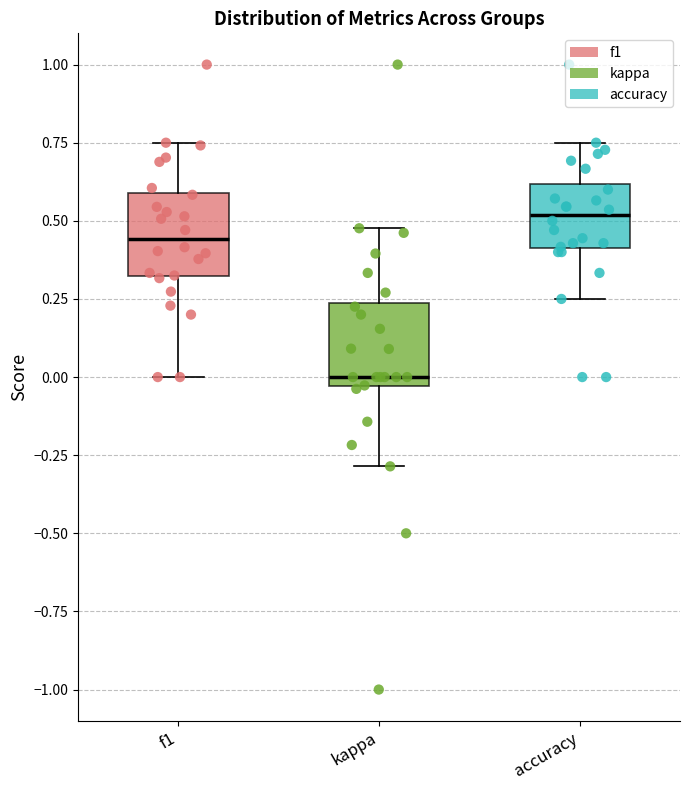

Reading left to right, read every box against the y-axis: the position of its median line, the range the box covers, and the ends of its whiskers. The values are not printed on the chart, so give them approximately, as read against the axis.

f1: median 0.45, box 0.30 to 0.60, whiskers 0.00 to 0.75
kappa: median 0.00, box -0.05 to 0.25, whiskers -0.30 to 0.50
accuracy: median 0.50, box 0.40 to 0.60, whiskers 0.25 to 0.75